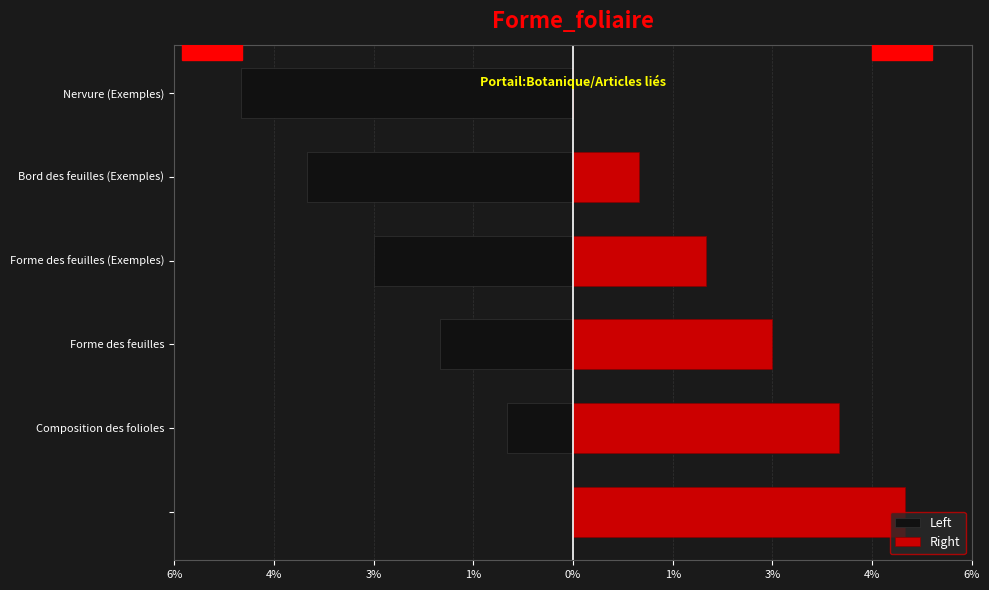

Which series has the largest total across all categories?

Right